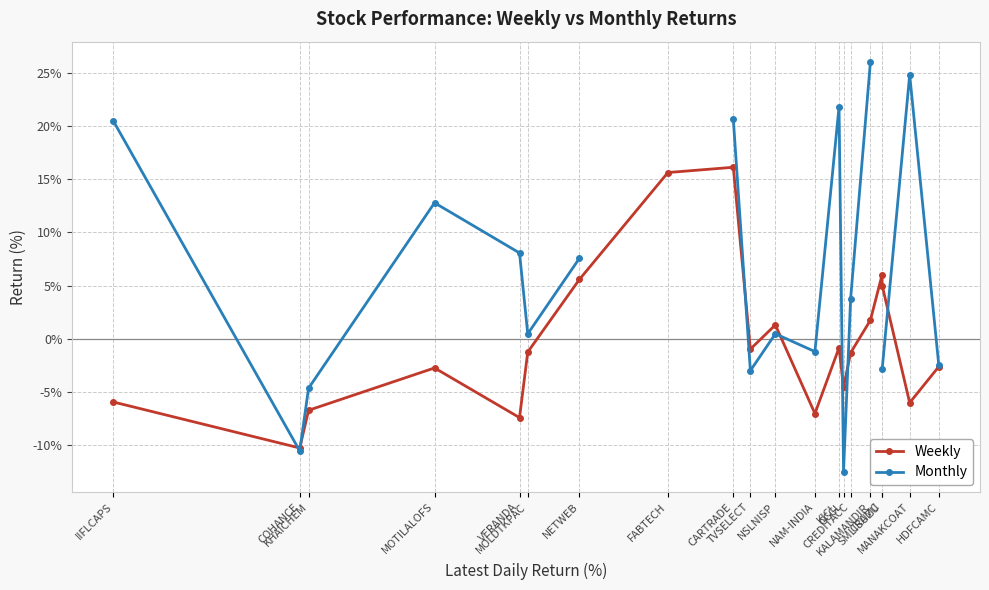

Count the number of data series in this chart.

2